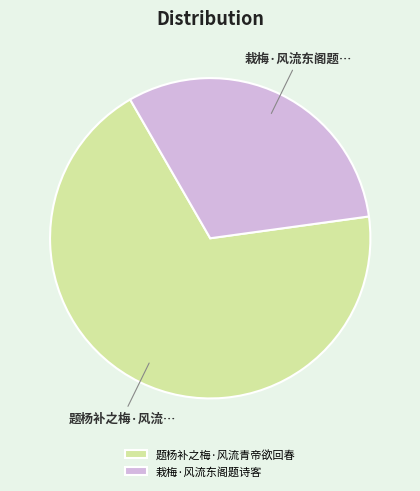

Approximately how many times larger is the value at 栽梅·风流东阁题诗客 compared to 题杨补之梅·风流青帝欲回春?

0.5